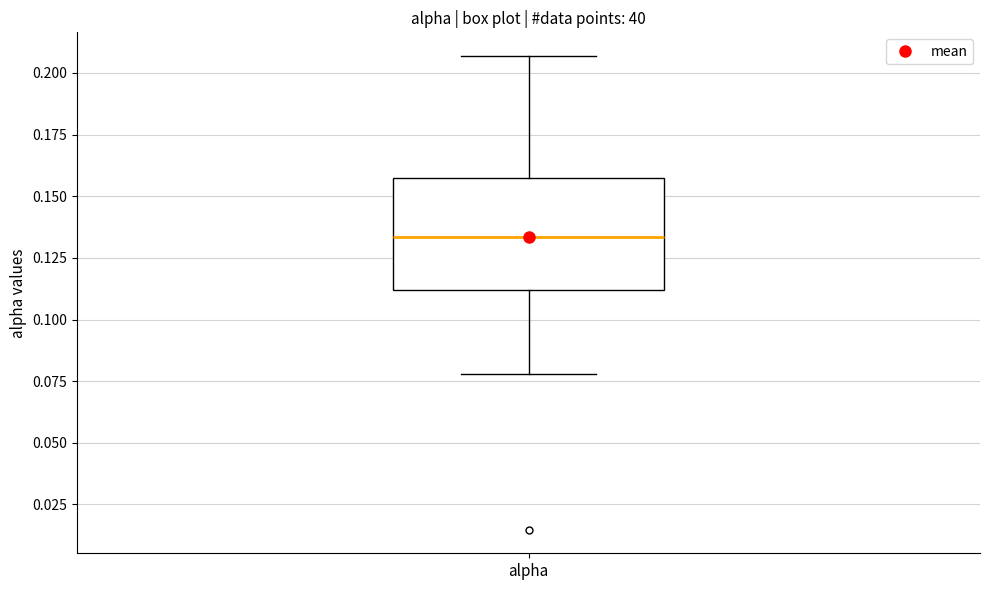

Transcribe this box plot: give where the median line is, the range the box spans, and where the two whiskers end, as read against the y-axis. The values are not printed on the chart, so give them approximately, as read against the axis.

median 0.135, box 0.110 to 0.155, whiskers 0.080 to 0.205